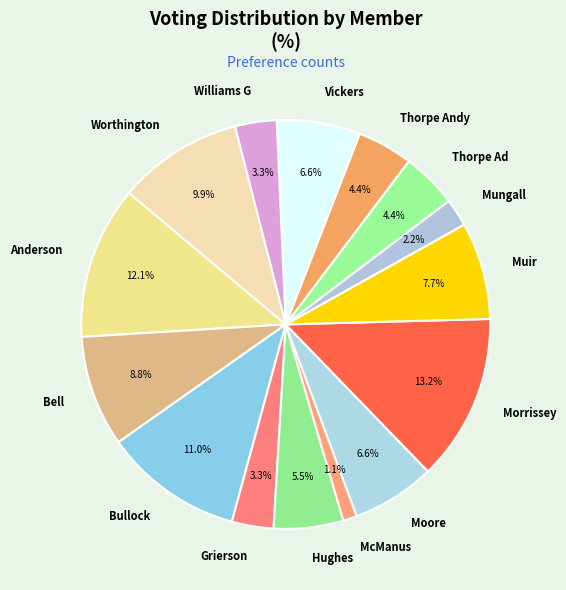

Which category has the smallest portion of the pie?

McManus